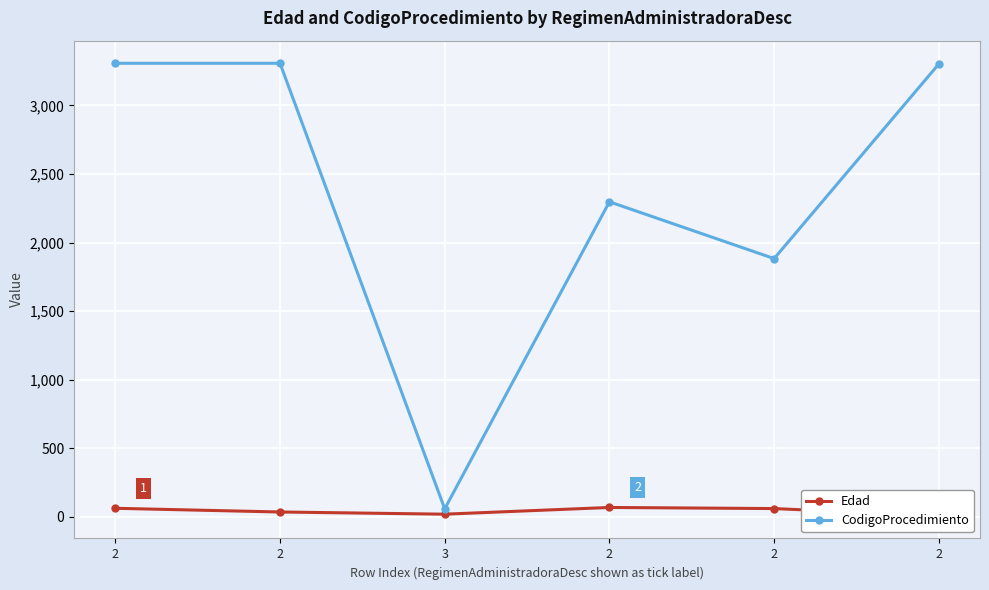

True or false: CodigoProcedimiento and Edad intersect in this chart.

False